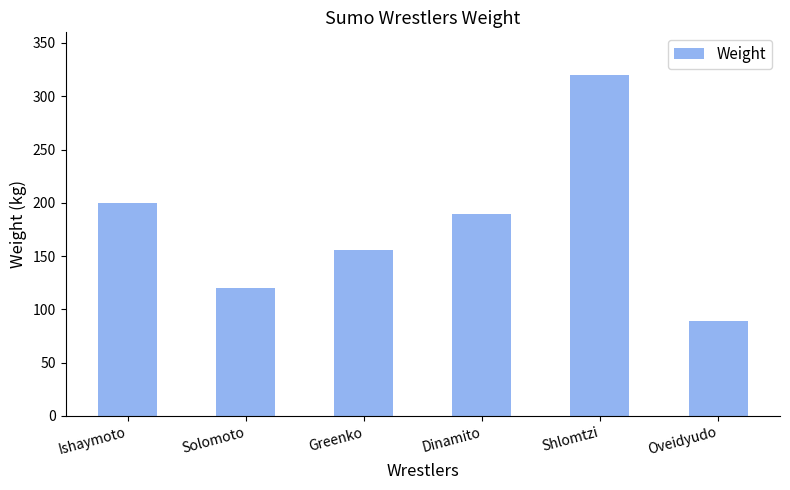

What is the average value?

179